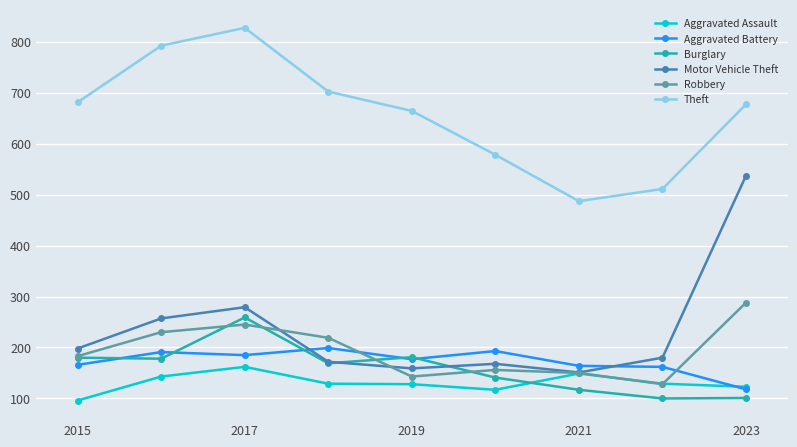

True or false: Theft and Burglary cross at least once.

False